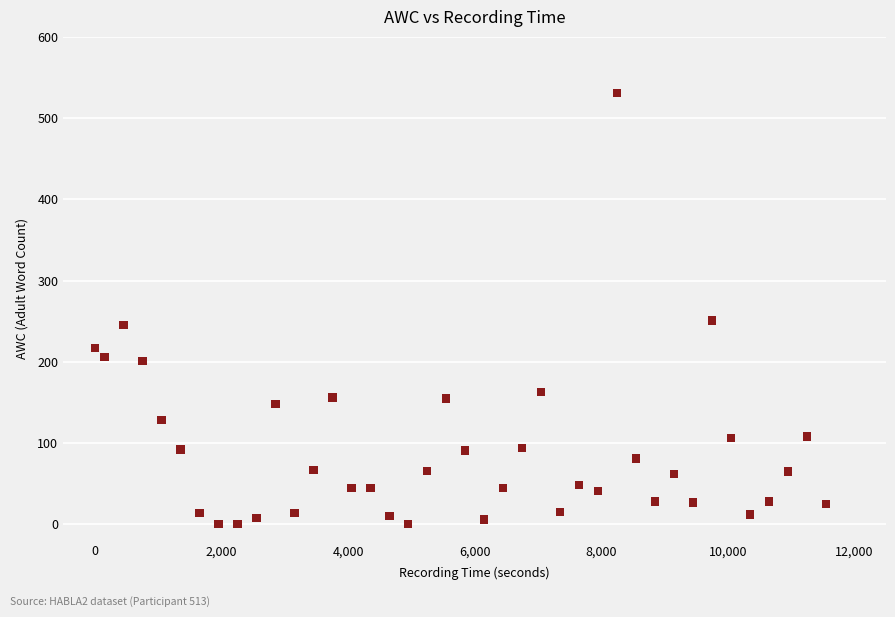

What is the range of X values (max minus min)?

11553